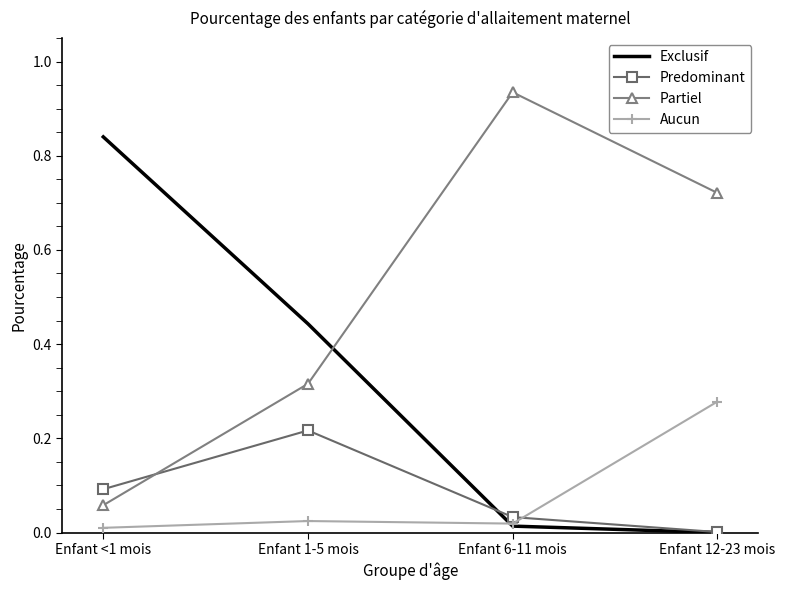

At how many categories does at least one series exceed 0?

4